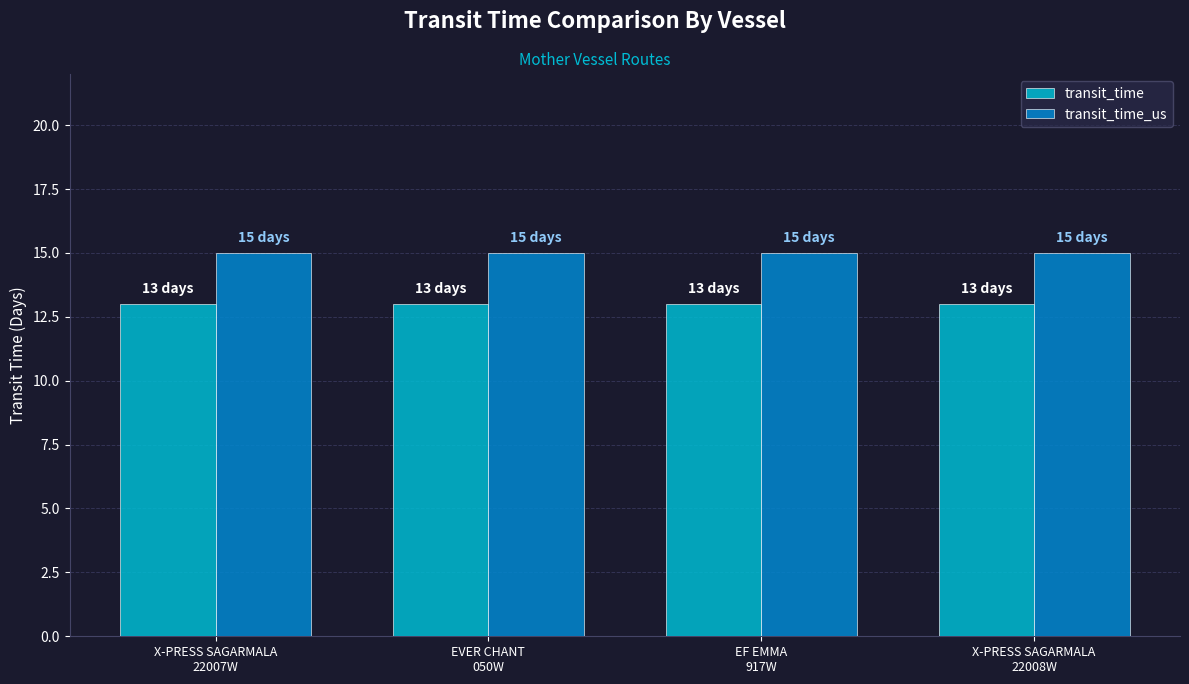

At how many categories does at least one series exceed 13?

4